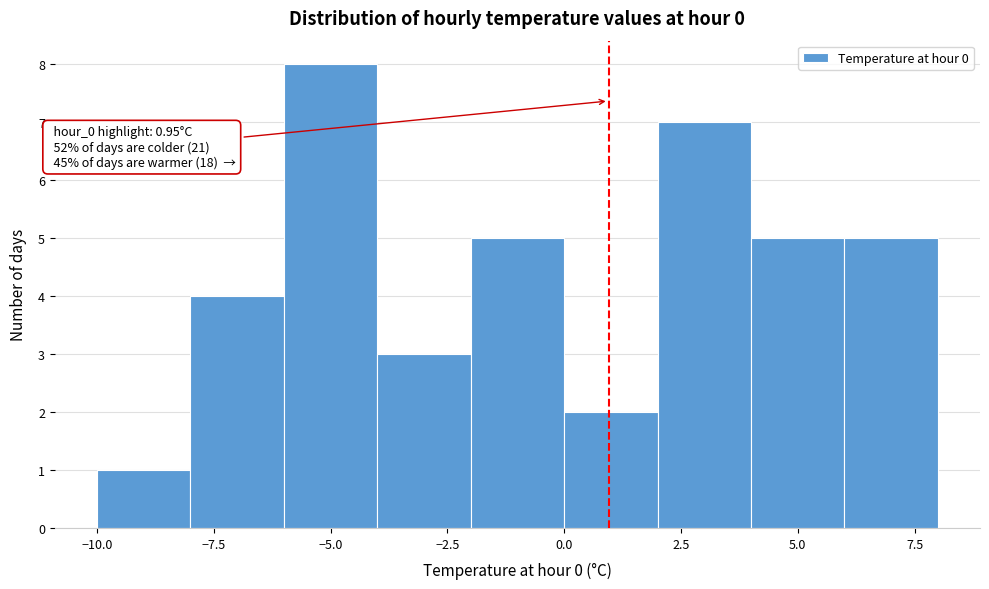

Which range on the x-axis has the tallest bar?

-6 to -4